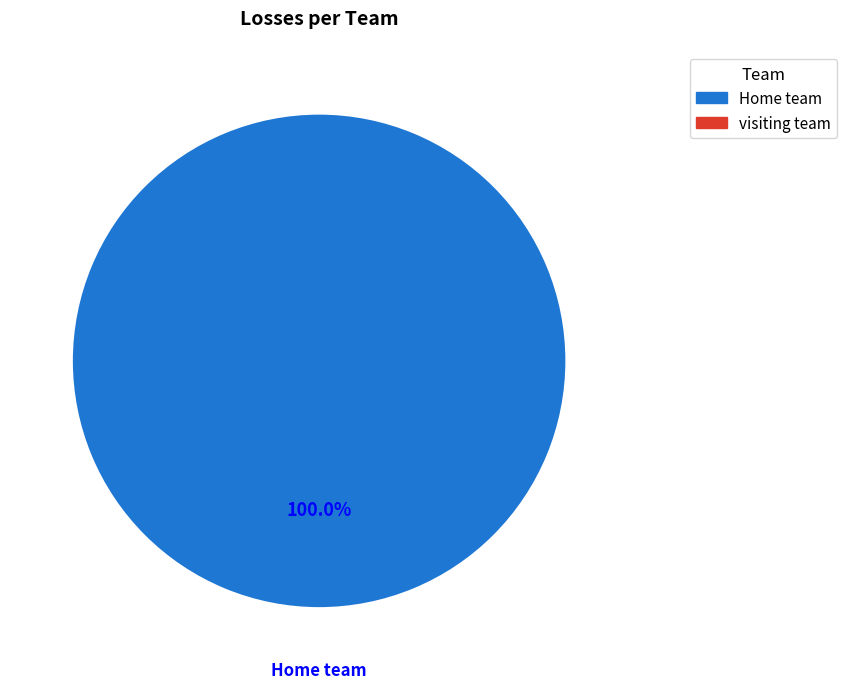

Is there a majority slice in this chart?

Yes